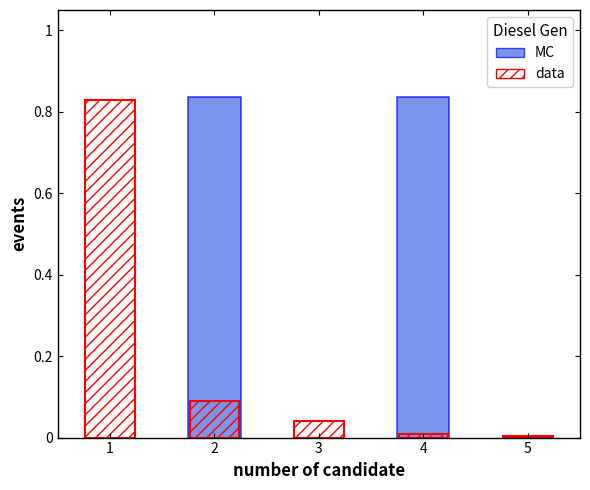

What is the sum of the Owned PV values at 2 and 1?

0.9